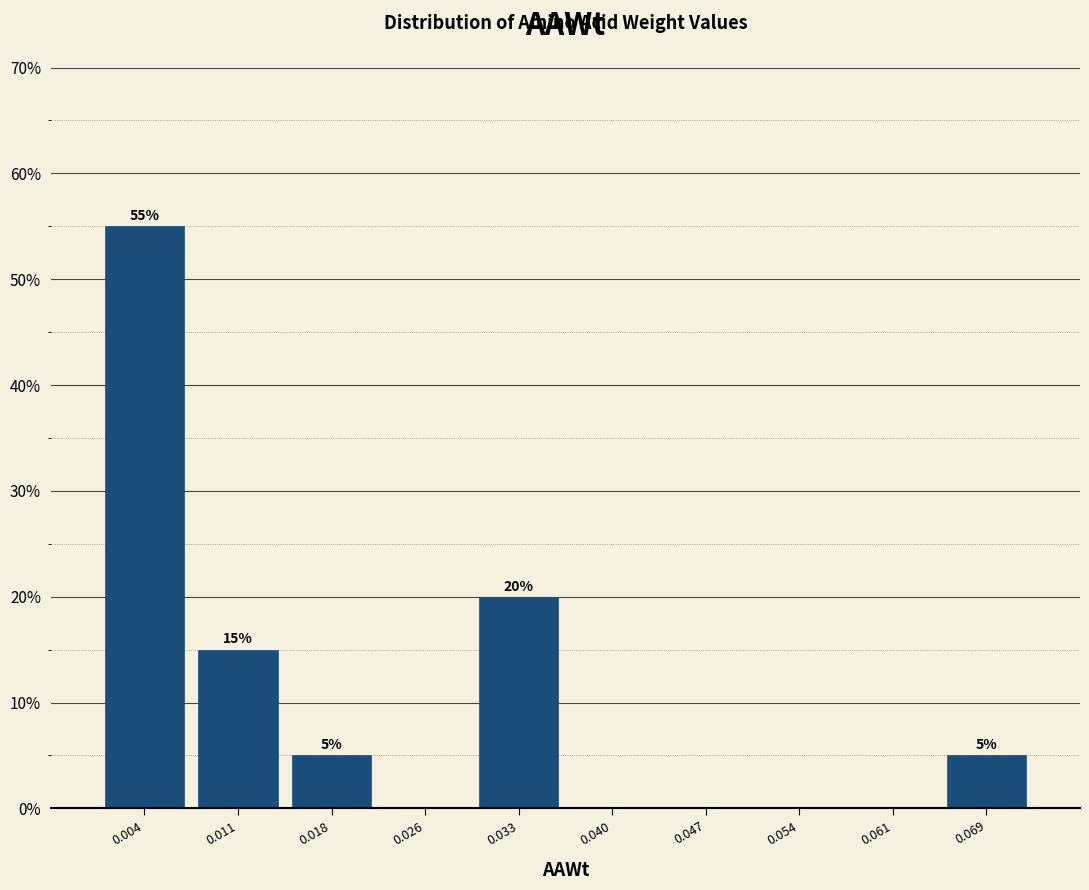

Which range on the x-axis has the tallest bar?

0.000 to 0.008